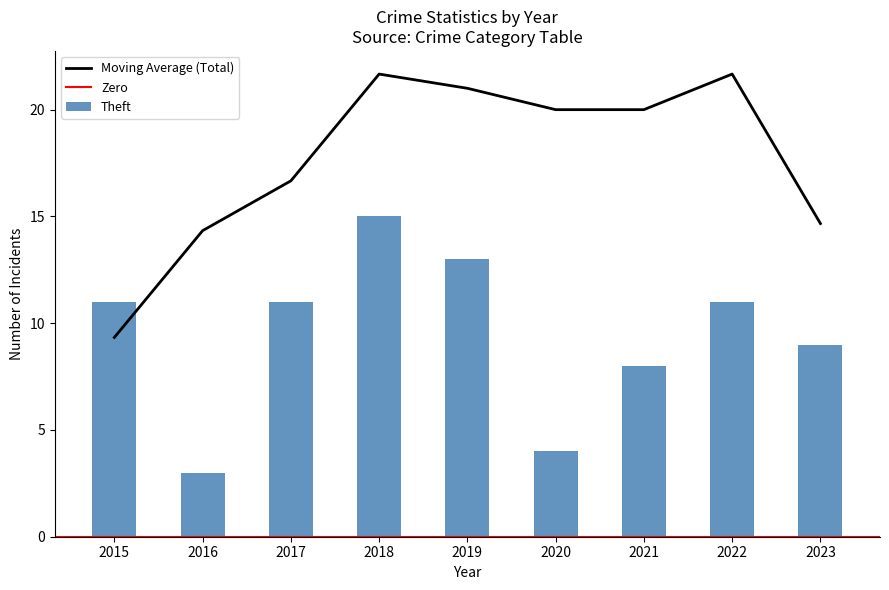

The Moving Average (Total) series shows 5.0 at 2016. True or false?

False